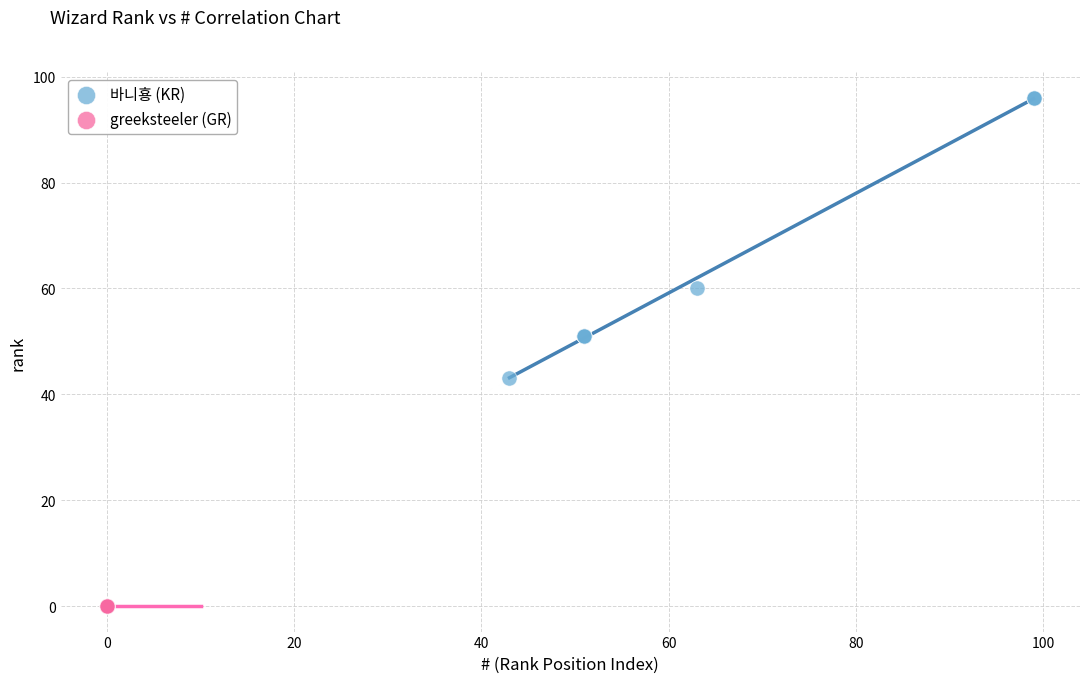

Which series contains the highest Y value?

바니횽 (KR)